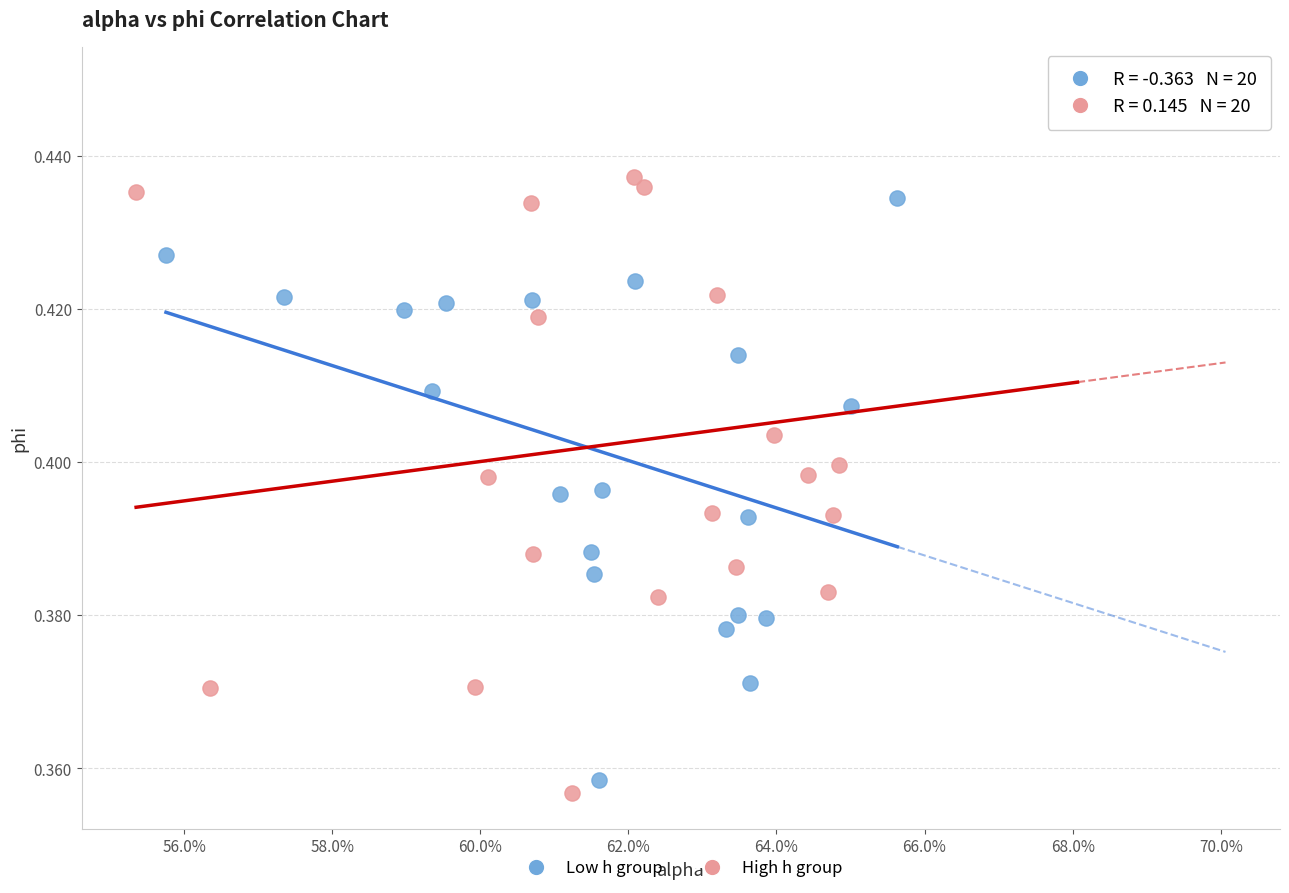

What are all the series names shown in the legend?

Low h group, High h group